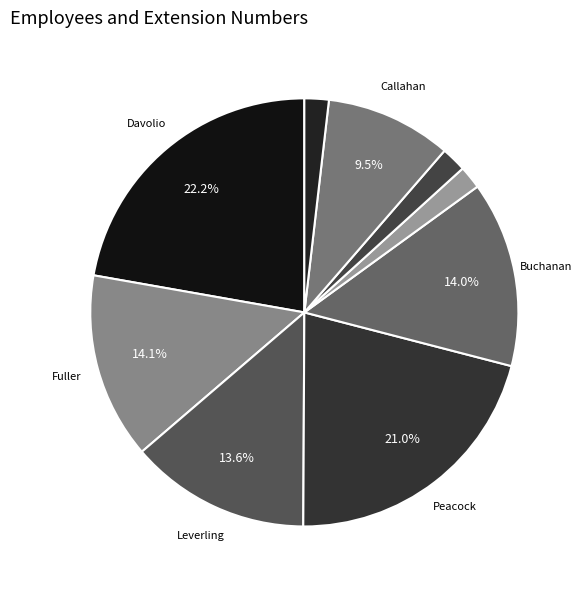

How many slices are in this pie chart?

9